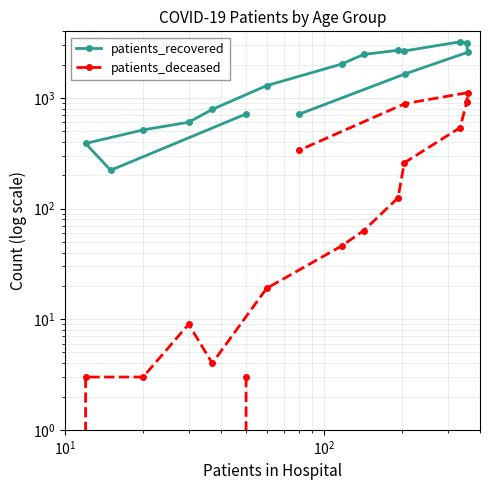

True or false: patients_deceased has a value of 516 at $\mathdefault{10^{1}}$.

False